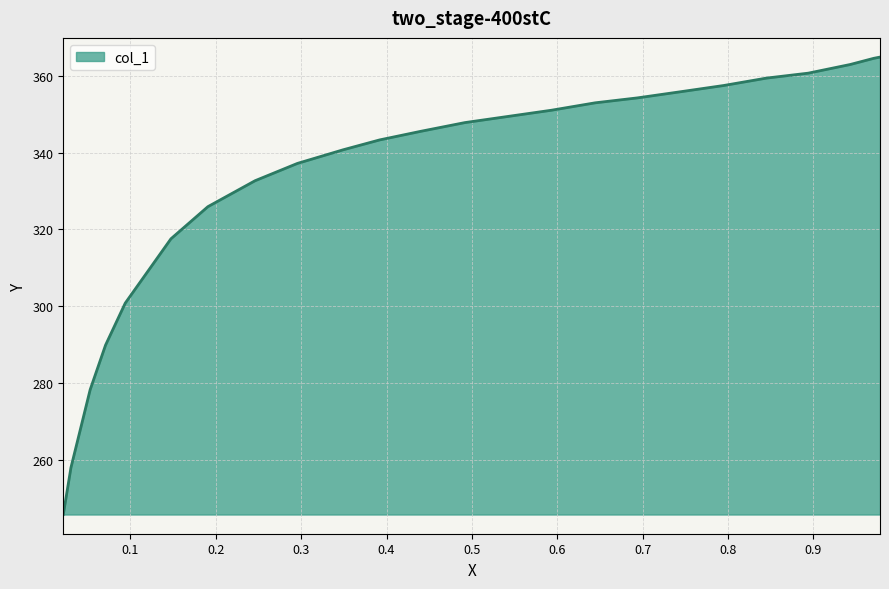

What is the minimum value shown in the chart?

245.7